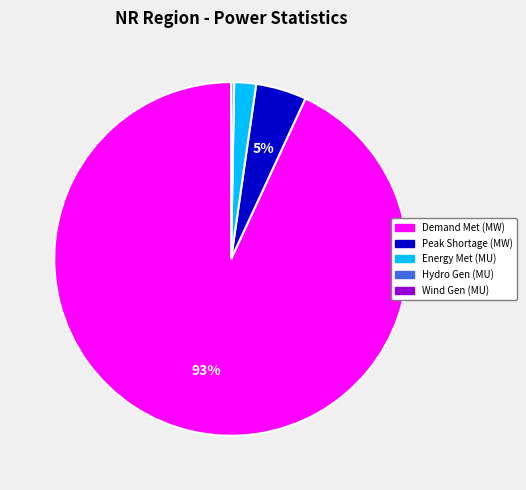

To the nearest percent, what is the difference between the largest and smallest slice percentages?

93%